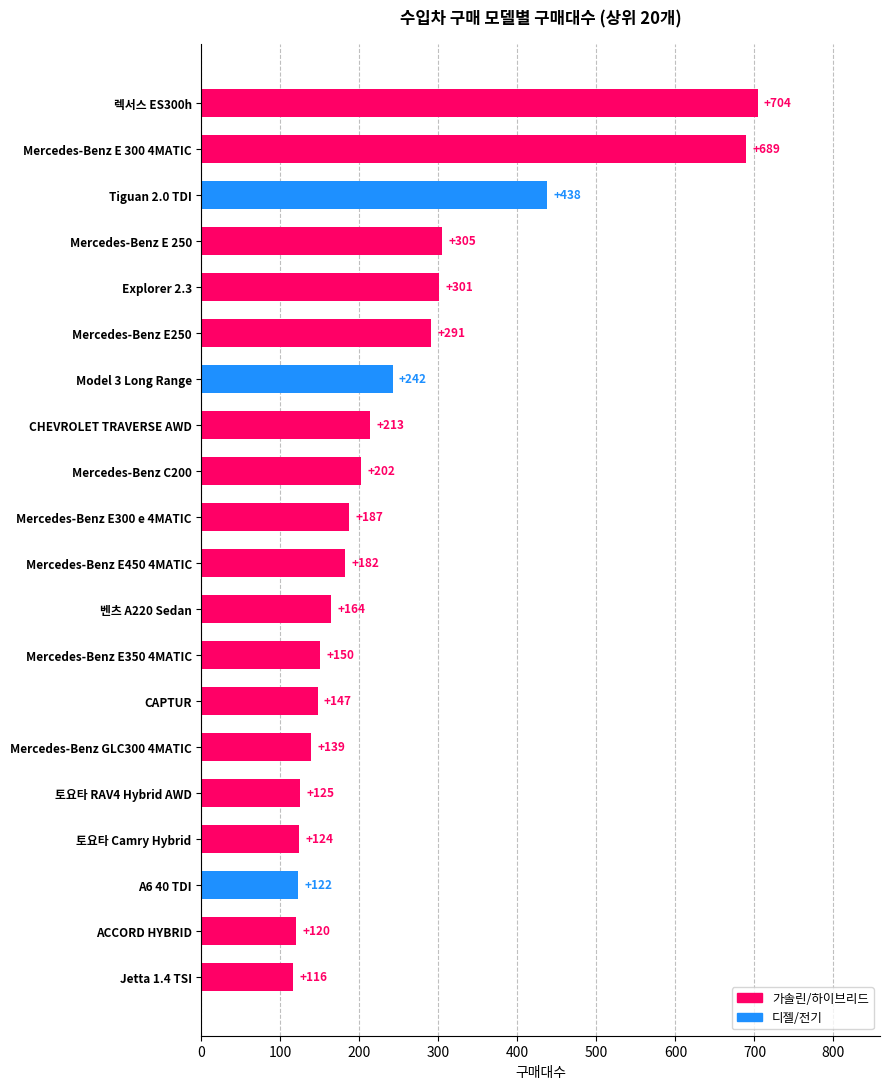

How many bars are there in total?

20